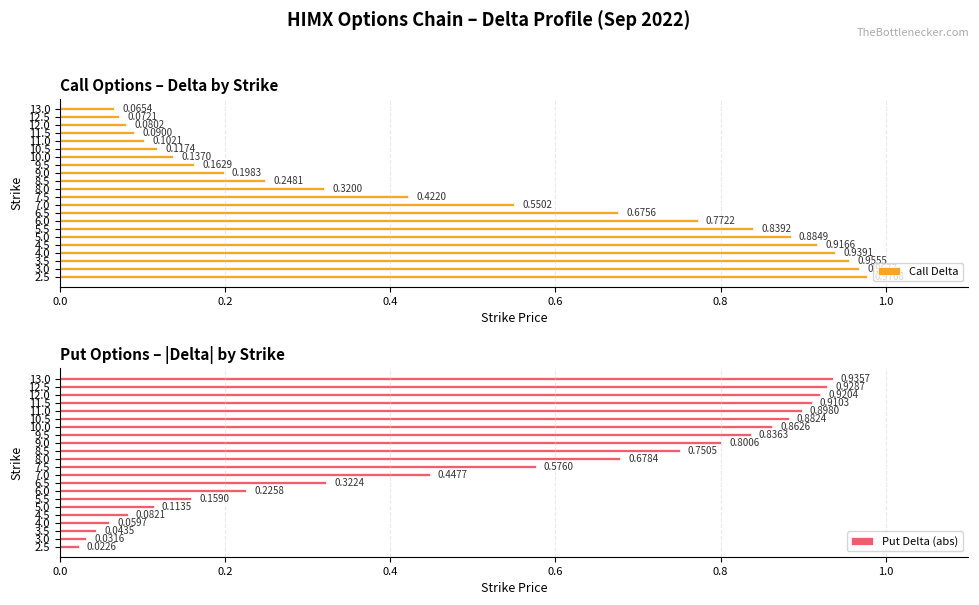

What is the sum of all Put Delta (abs) values?

11.5